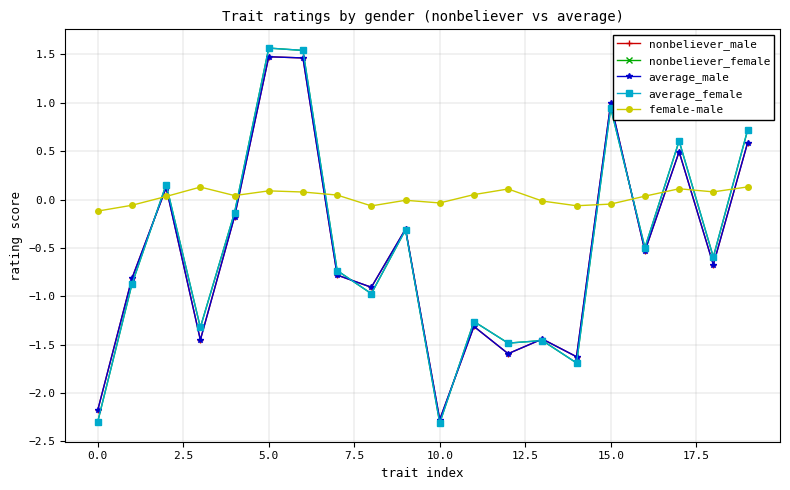

Count the number of categories in the chart.

20